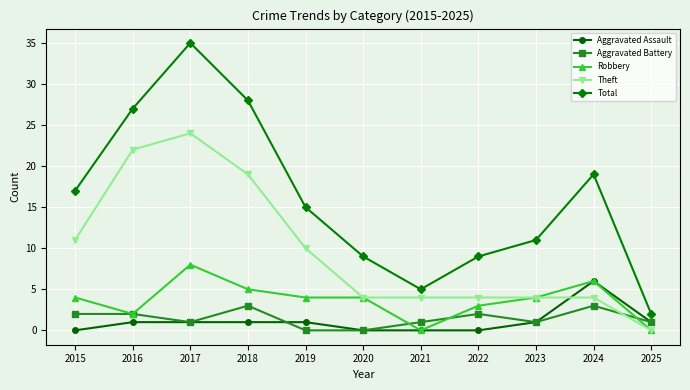

How many lines are shown in the chart?

5